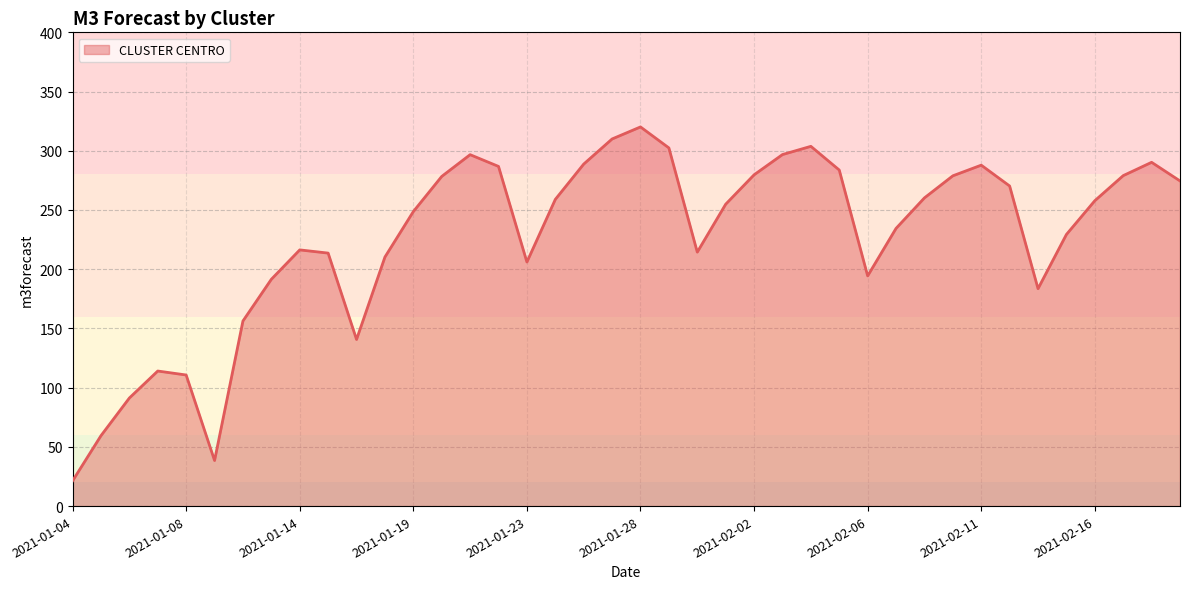

What is the sum of all values?

9034.6